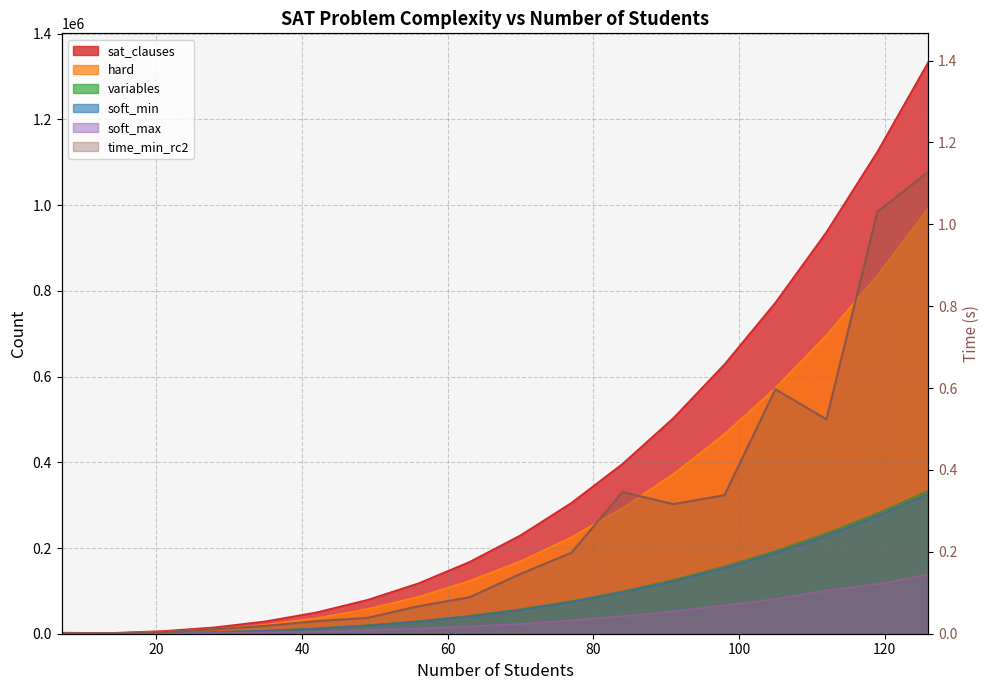

True or false: hard has a value of 1289.0 at 14.

True